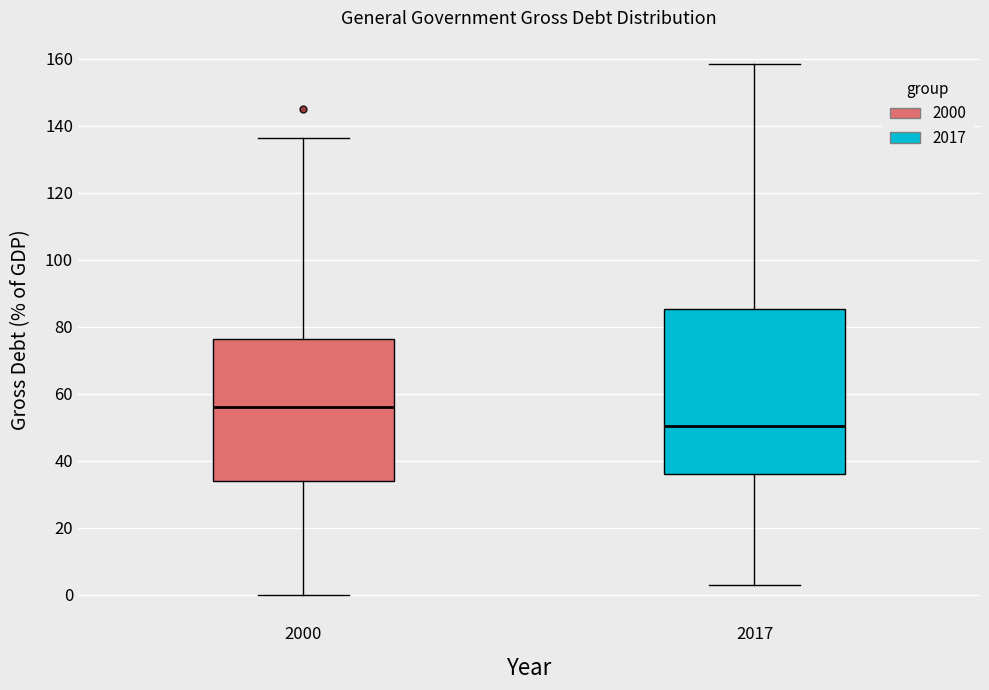

Comparing the boxes themselves (not the whiskers), which one is the tallest?

2017